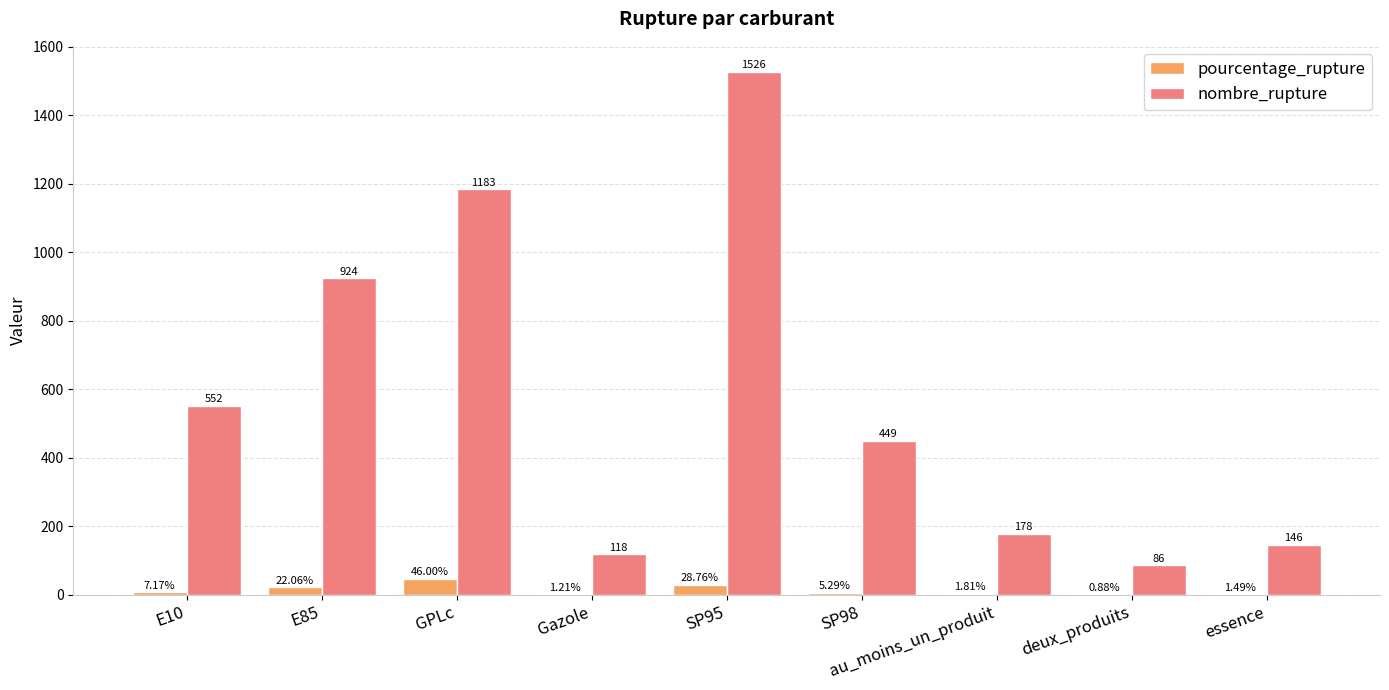

Between GPLc and SP95, which series saw the biggest shift?

nombre_rupture